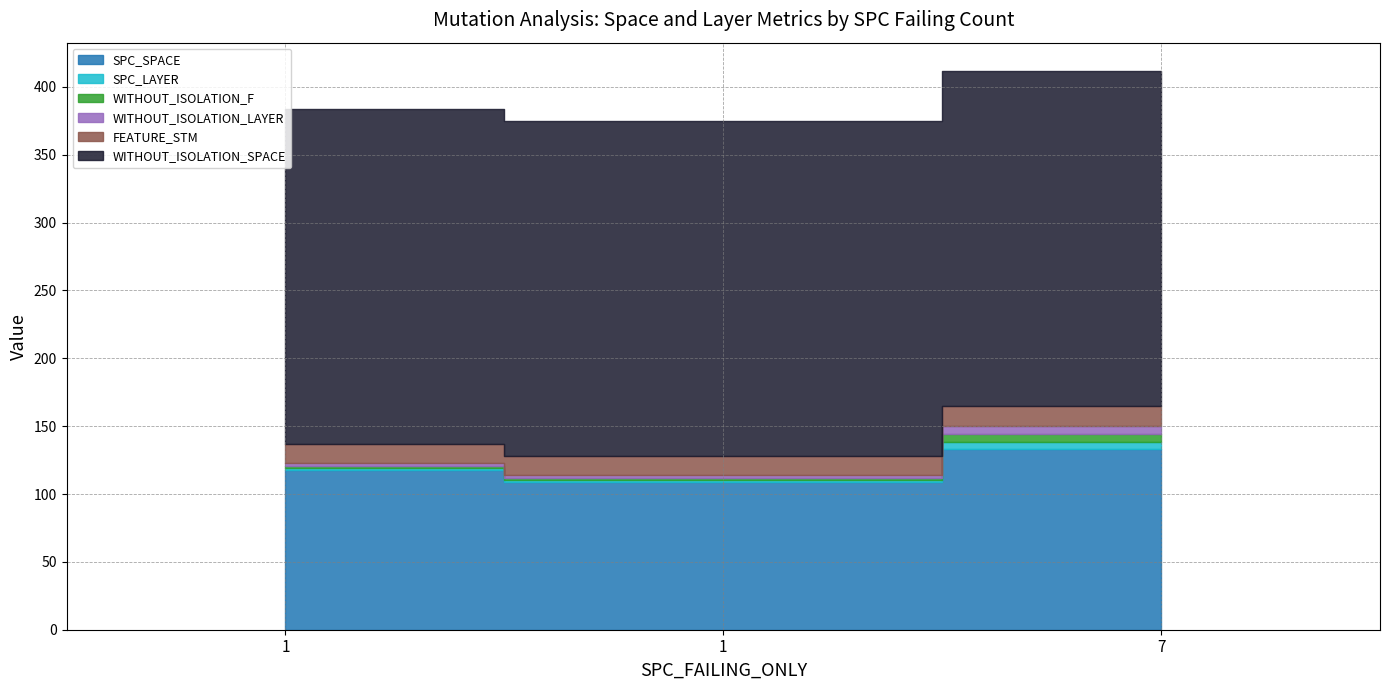

What is the total value across all series at 1?

384